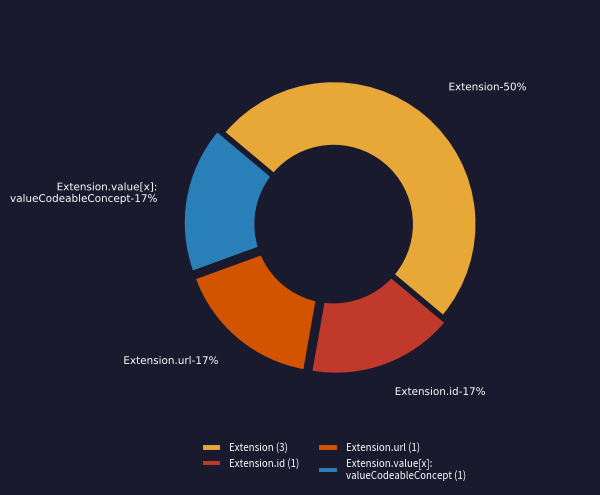

How many segments does this pie chart have?

4